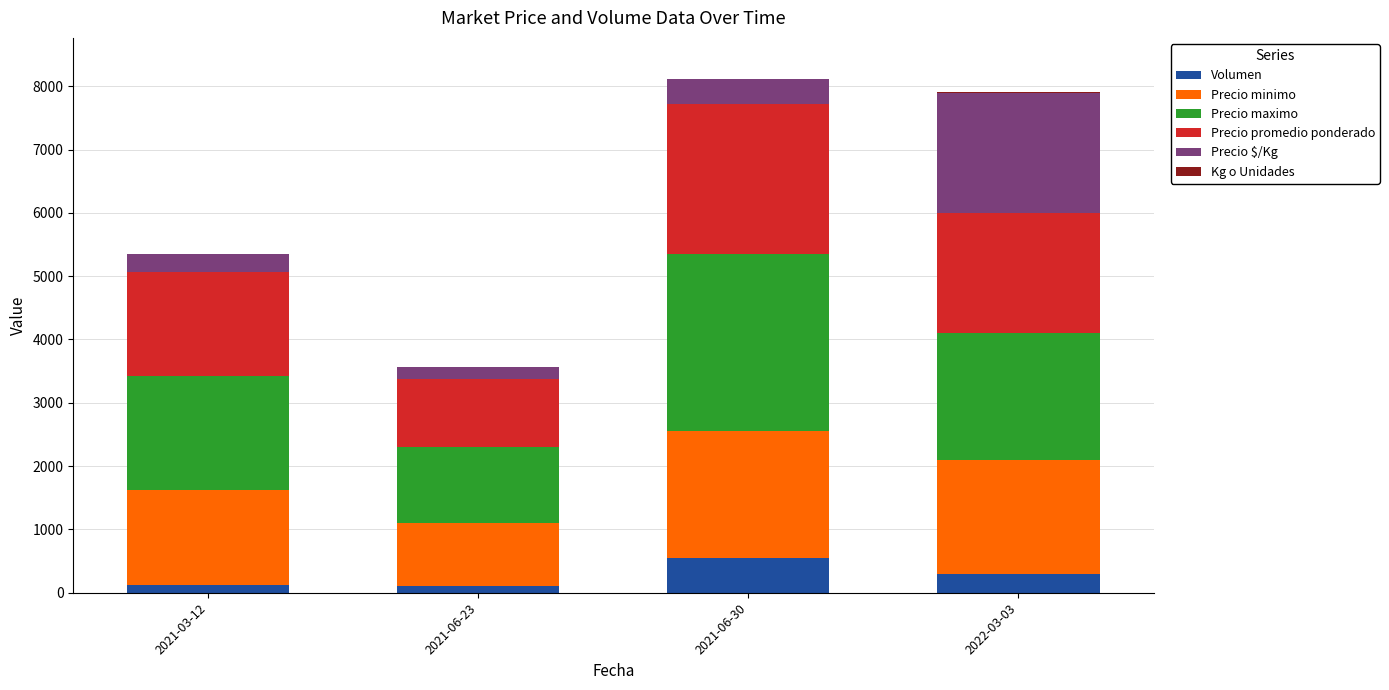

Which category has the highest value in the Volumen series?

2021-06-30